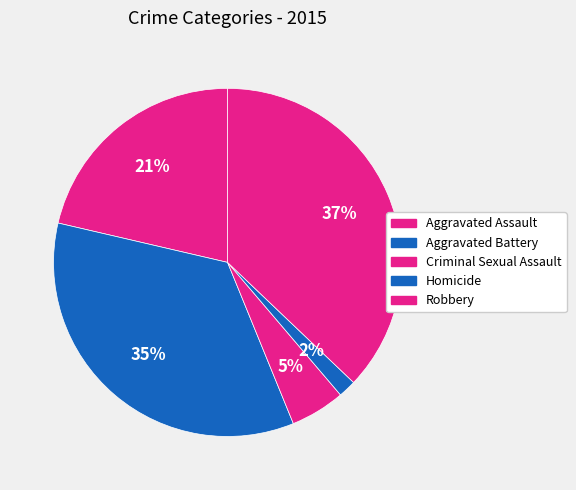

Which slice is the smallest?

Homicide